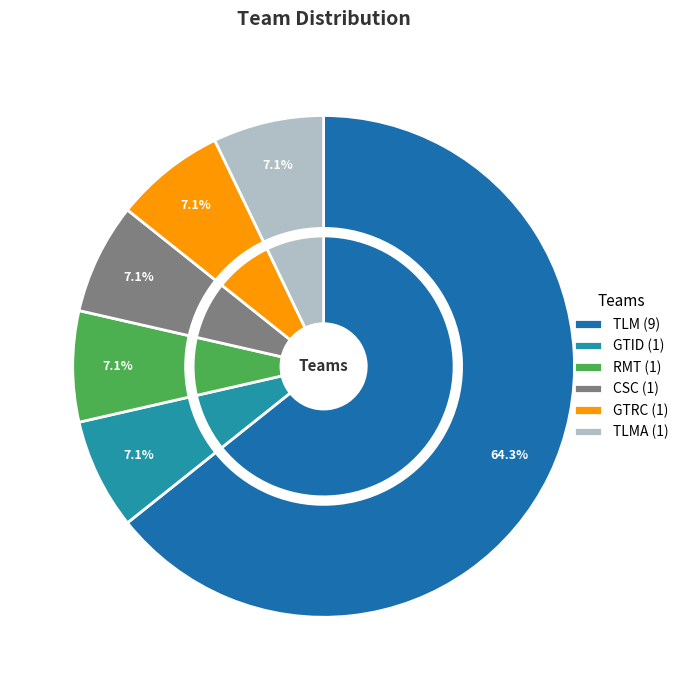

Is it true that CSC is 16% of the pie?

False